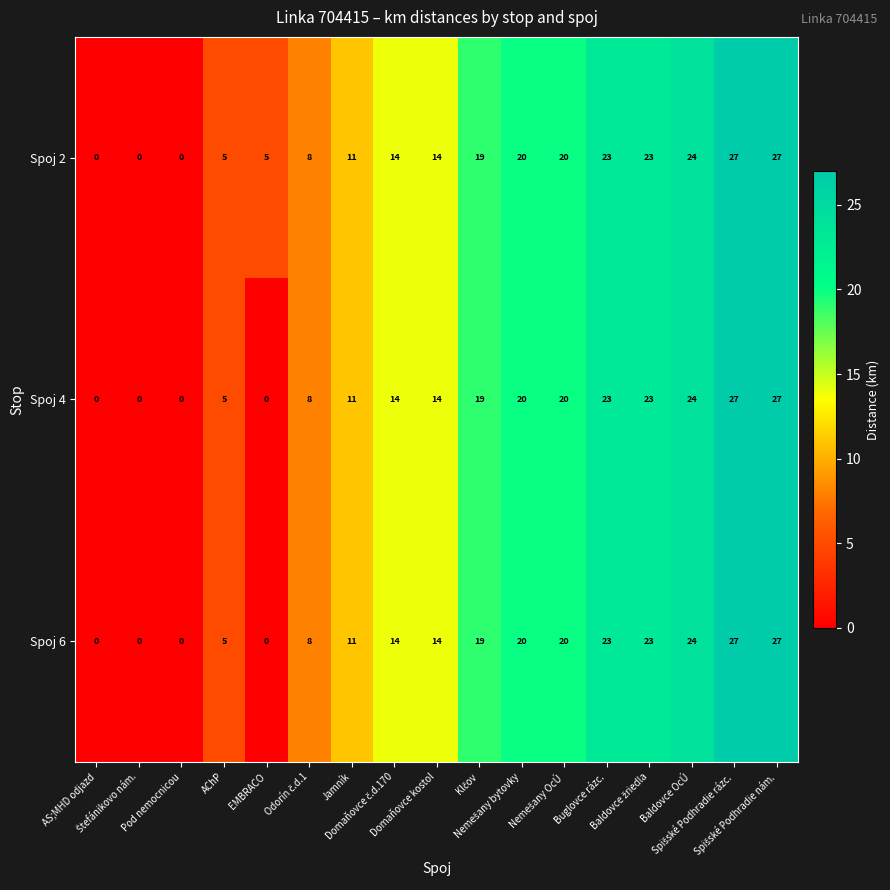

At how many categories does at least one series exceed 10?

11